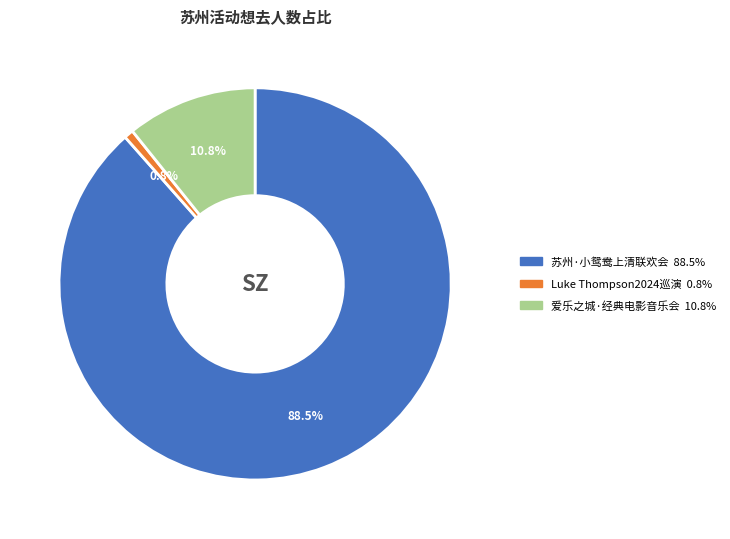

Does any single category account for the majority?

Yes